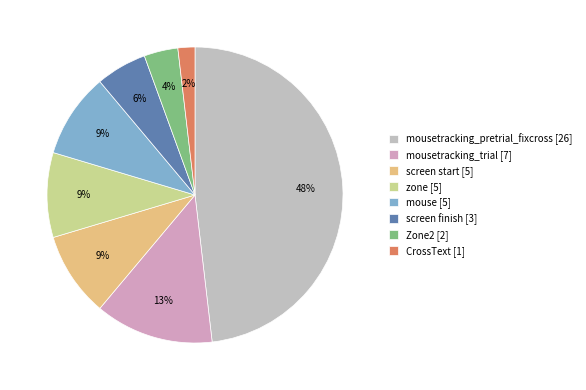

How many slices are in this pie chart?

8